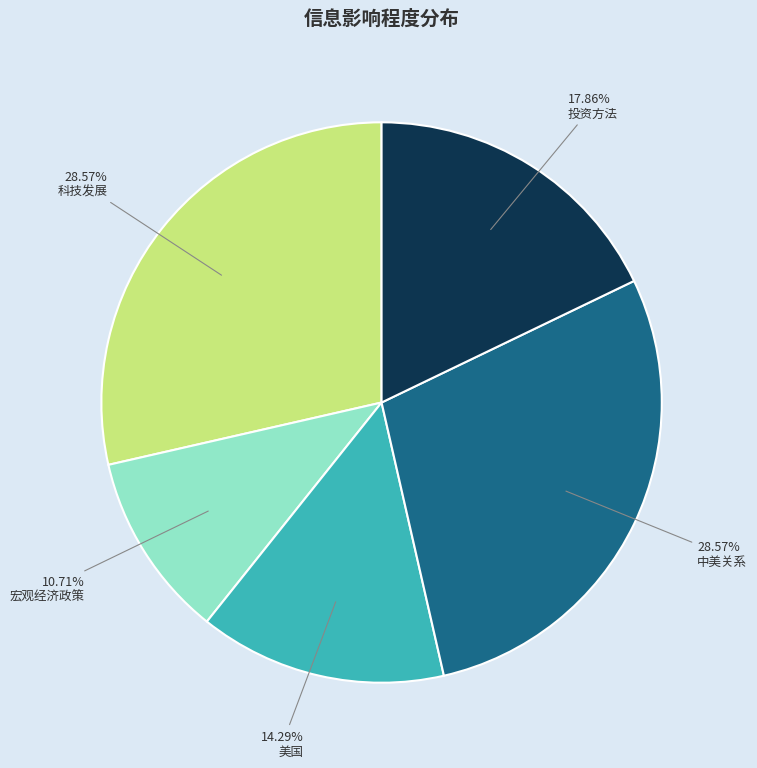

What percentage is NOT represented by 宏观经济政策?

89.3%